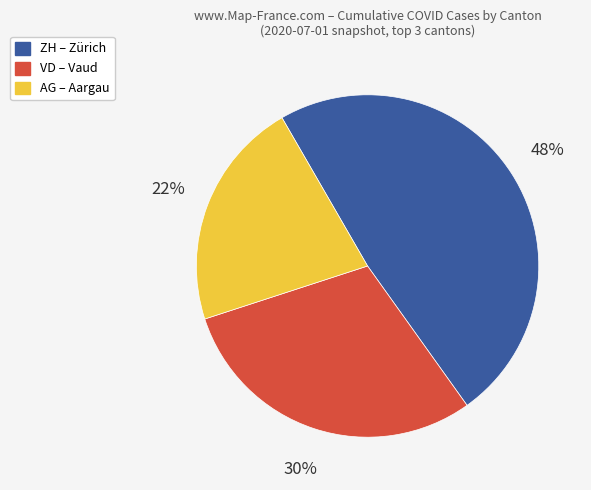

Is there a majority slice in this chart?

No